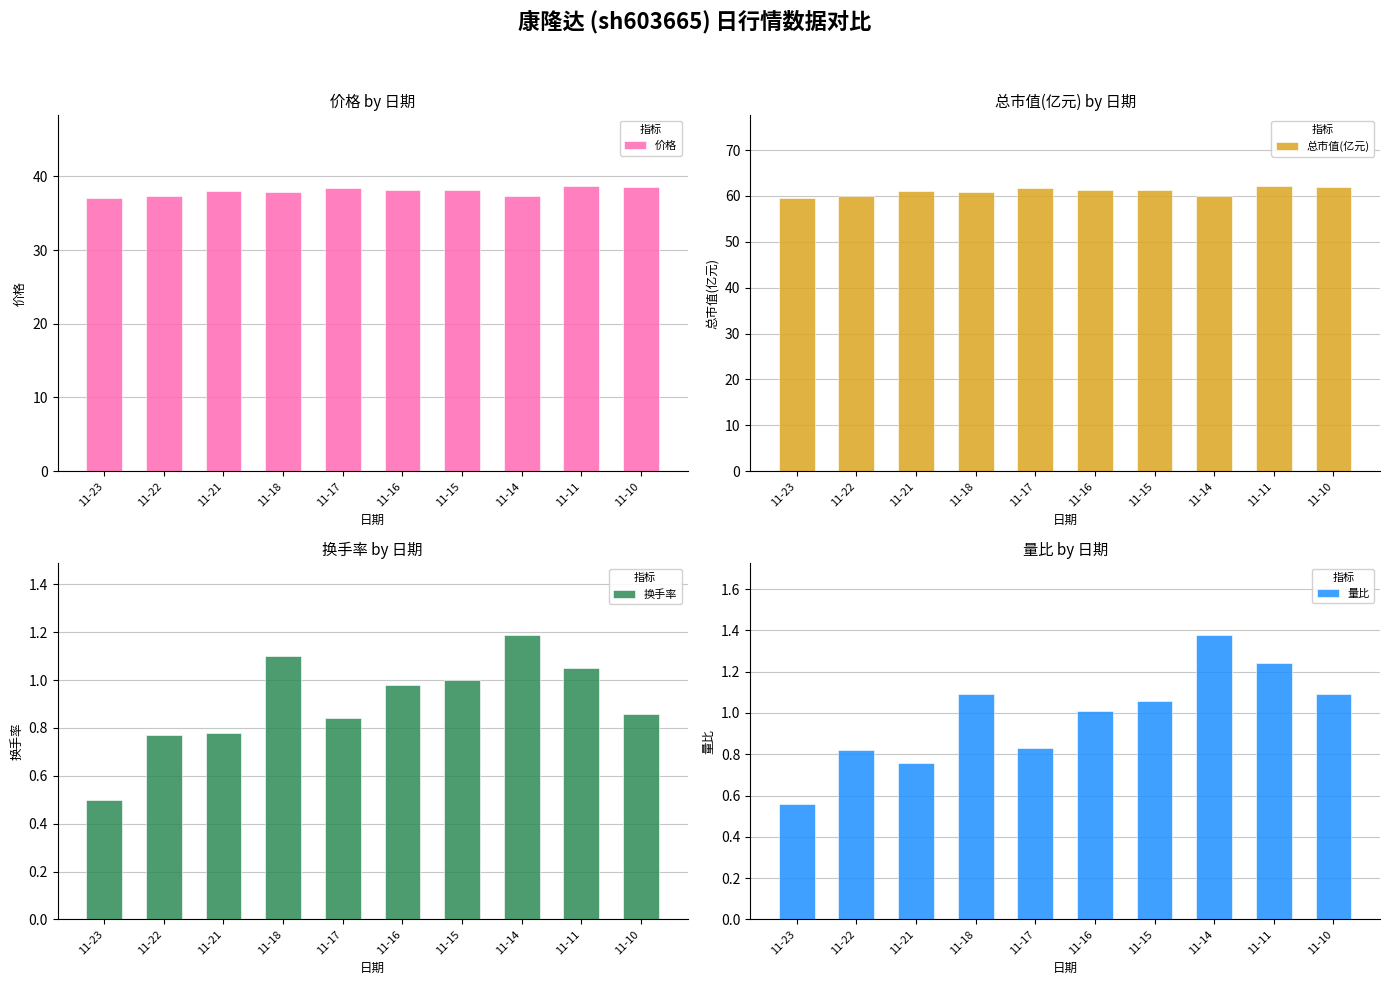

Which series changed the most between 11-23 and 11-18?

总市值(亿元)